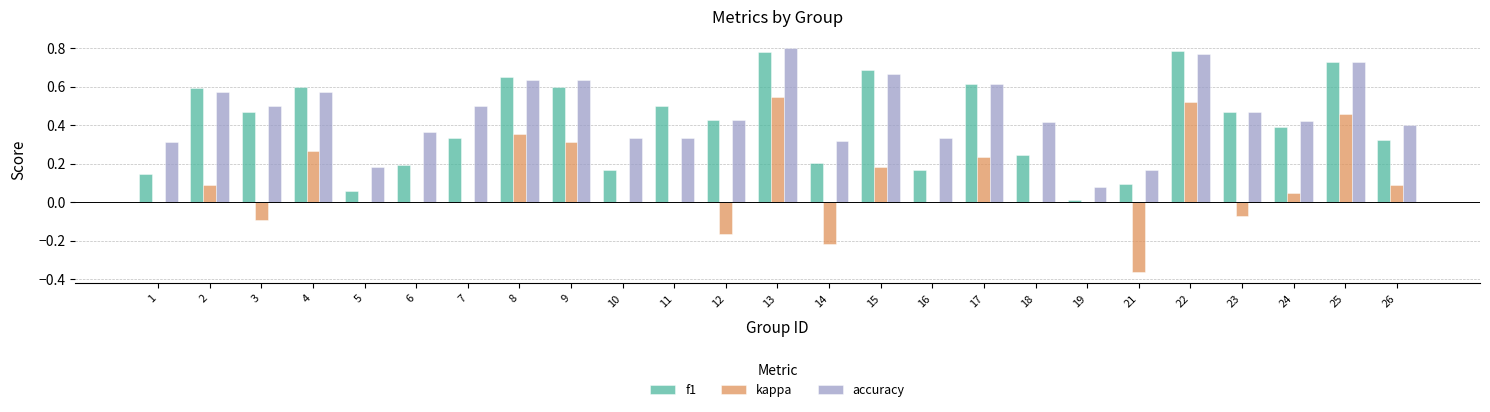

Which series has the largest total across all categories?

accuracy